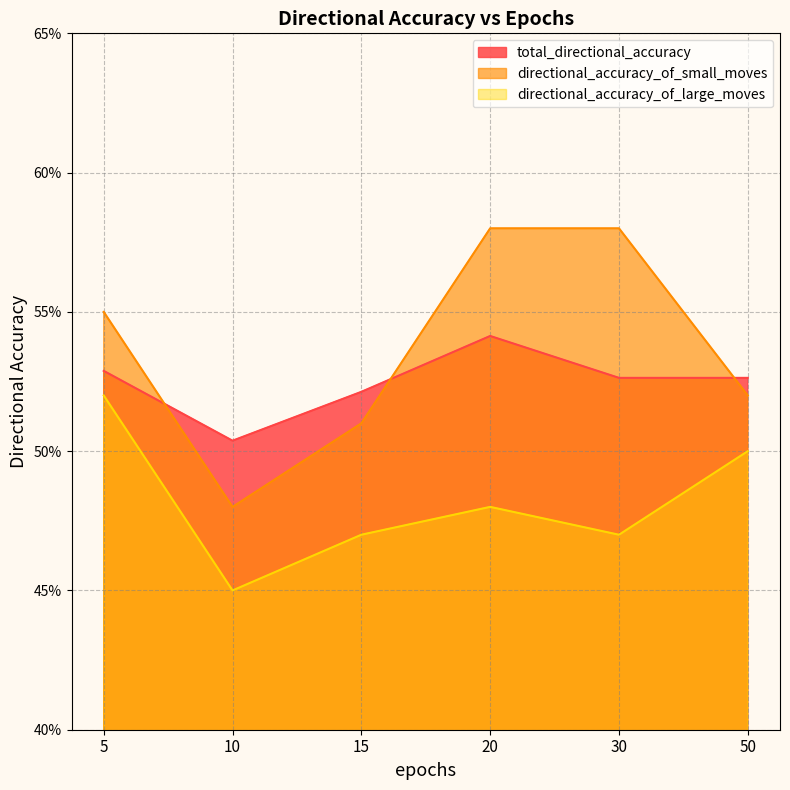

Rank the categories by directional_accuracy_of_large_moves value from highest to lowest.

5, 50, 20, 15, 30, 10